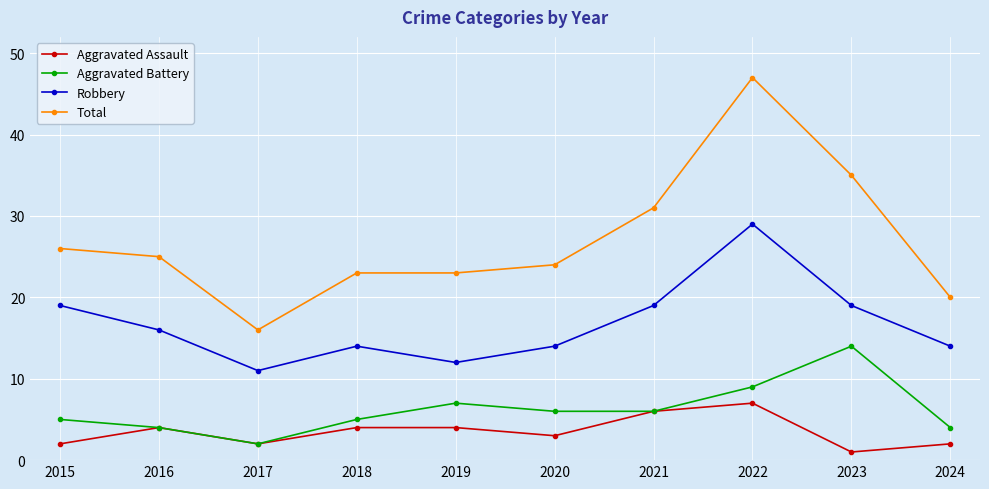

Reading left to right, list all the values displayed in this chart.

Aggravated Assault: 2	4	2	4	4	3	6	7	1	2
Aggravated Battery: 5	4	2	5	7	6	6	9	14	4
Robbery: 19	16	11	14	12	14	19	29	19	14
Total: 26	25	16	23	23	24	31	47	35	20